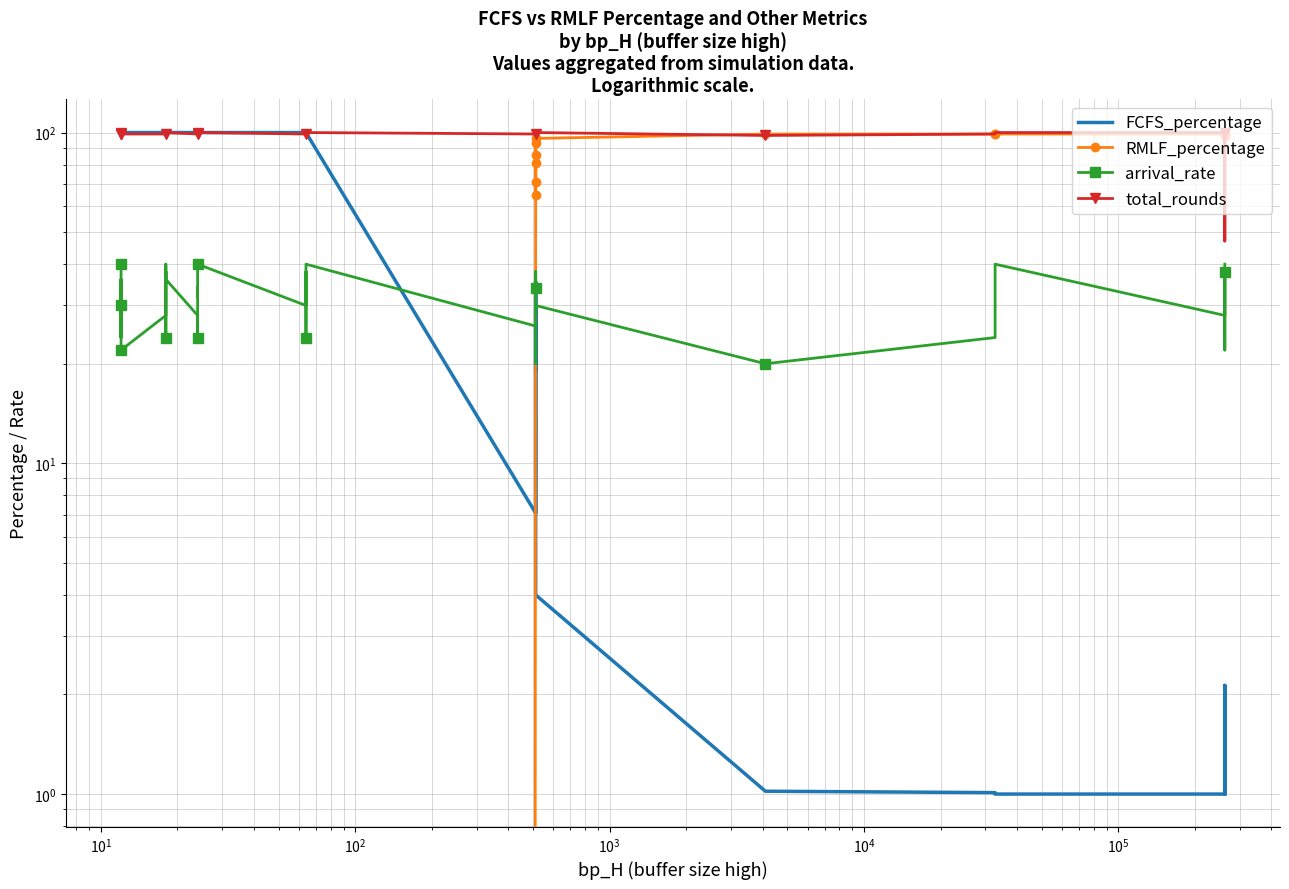

What is the minimum value for total_rounds?

47.0